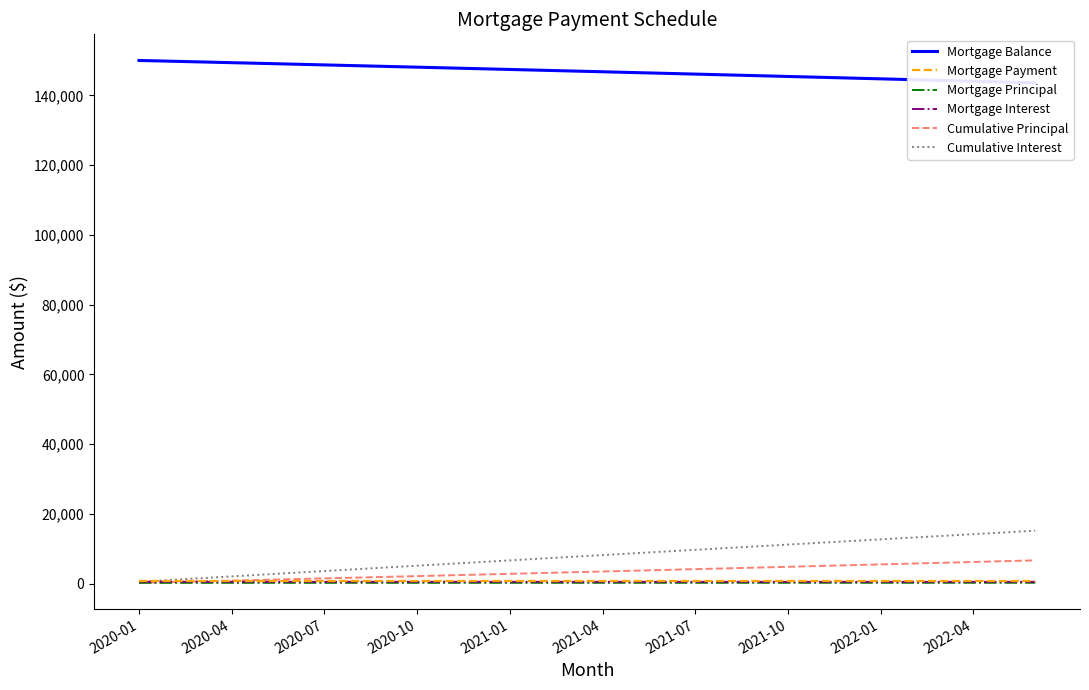

True or false: Cumulative Interest has more than 0 interior local peaks.

False